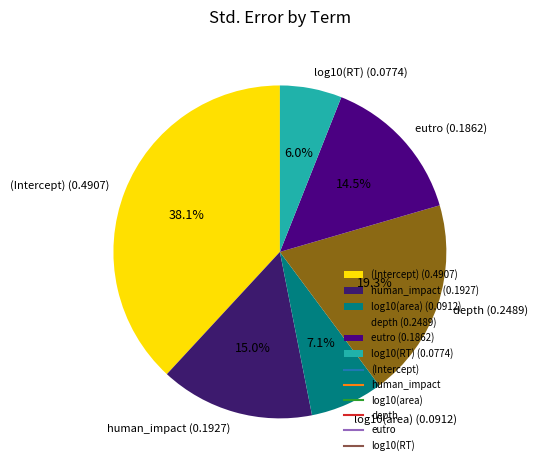

How many slices are in this pie chart?

6